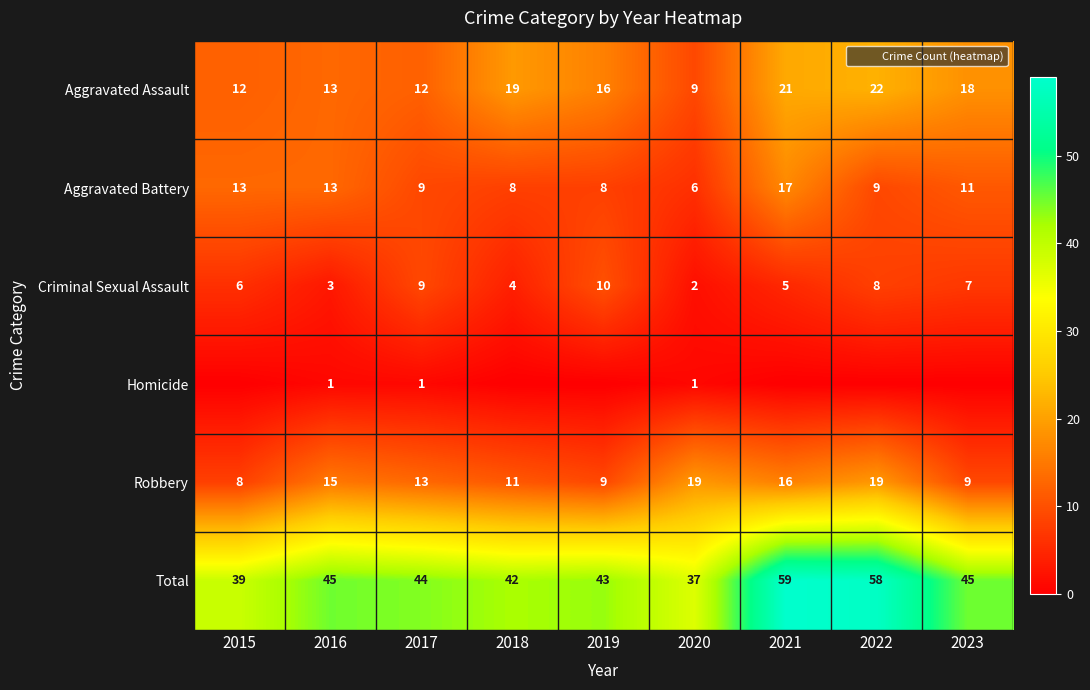

At which category does the chart reach its peak across all series?

2021